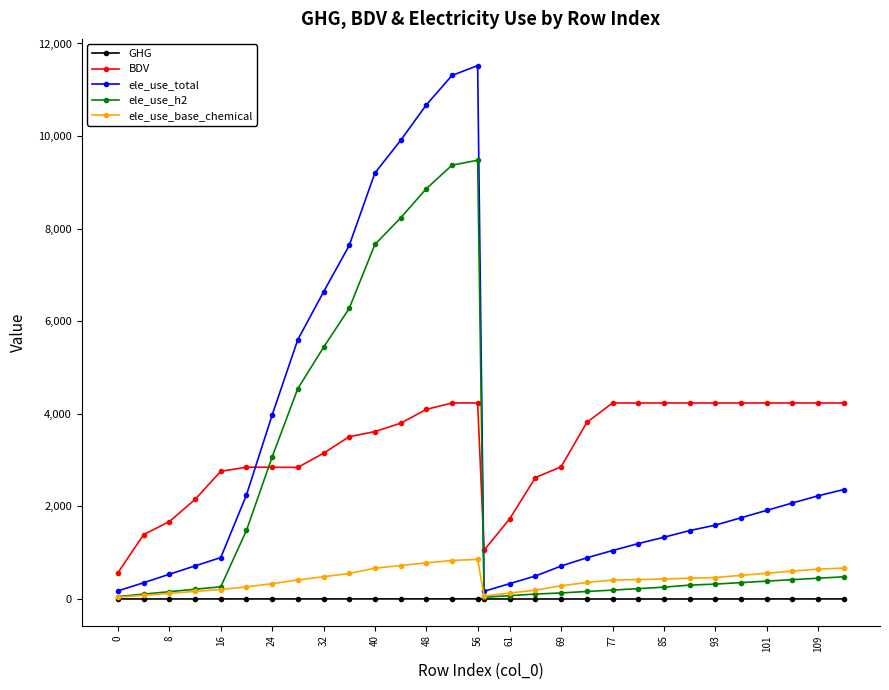

True or false: ele_use_base_chemical and BDV cross at least once.

False